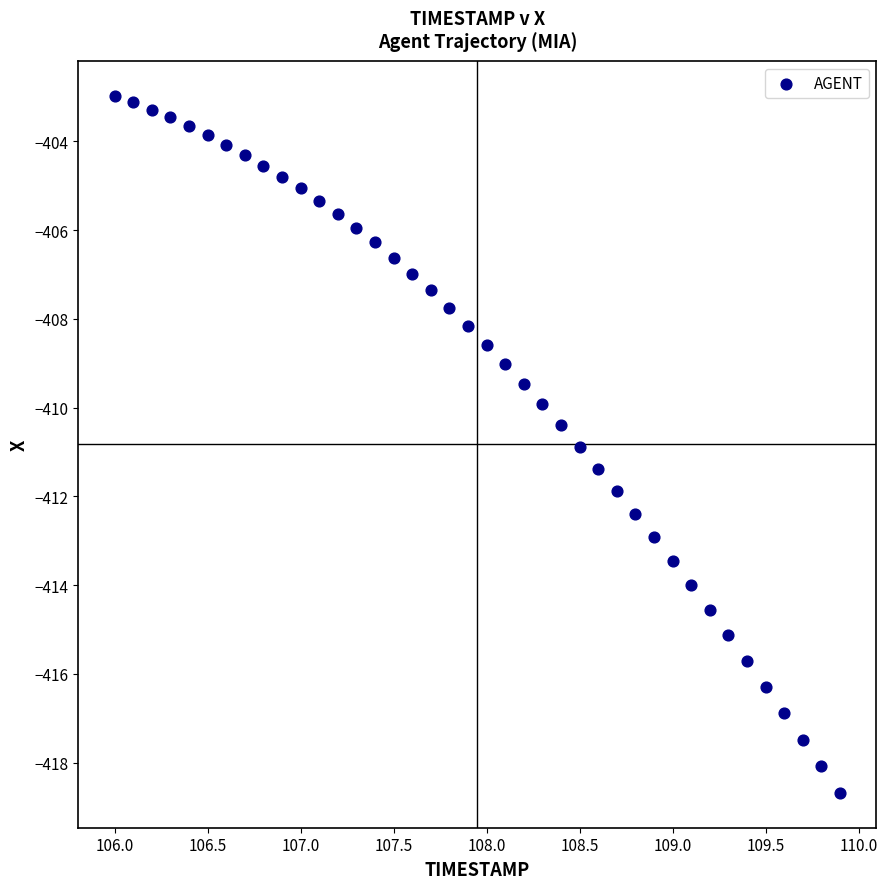

What is the range of Y values (max minus min)?

15.7